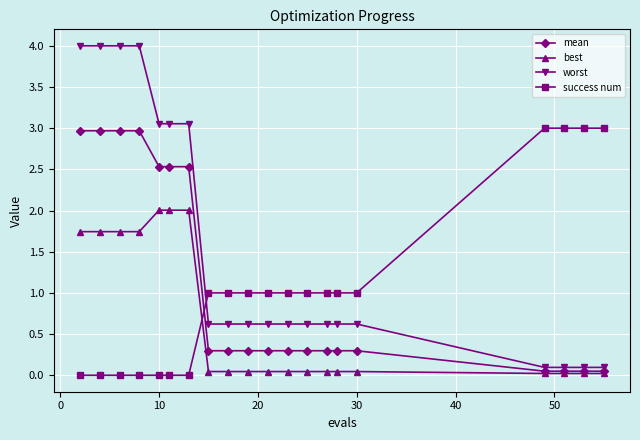

Which series has the largest range (max minus min)?

worst